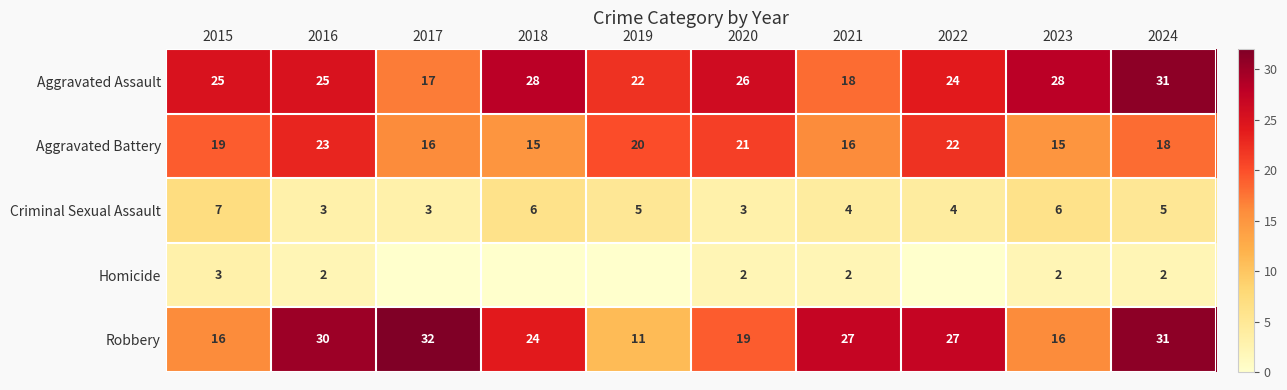

What is the total value across all series at 2020?

71